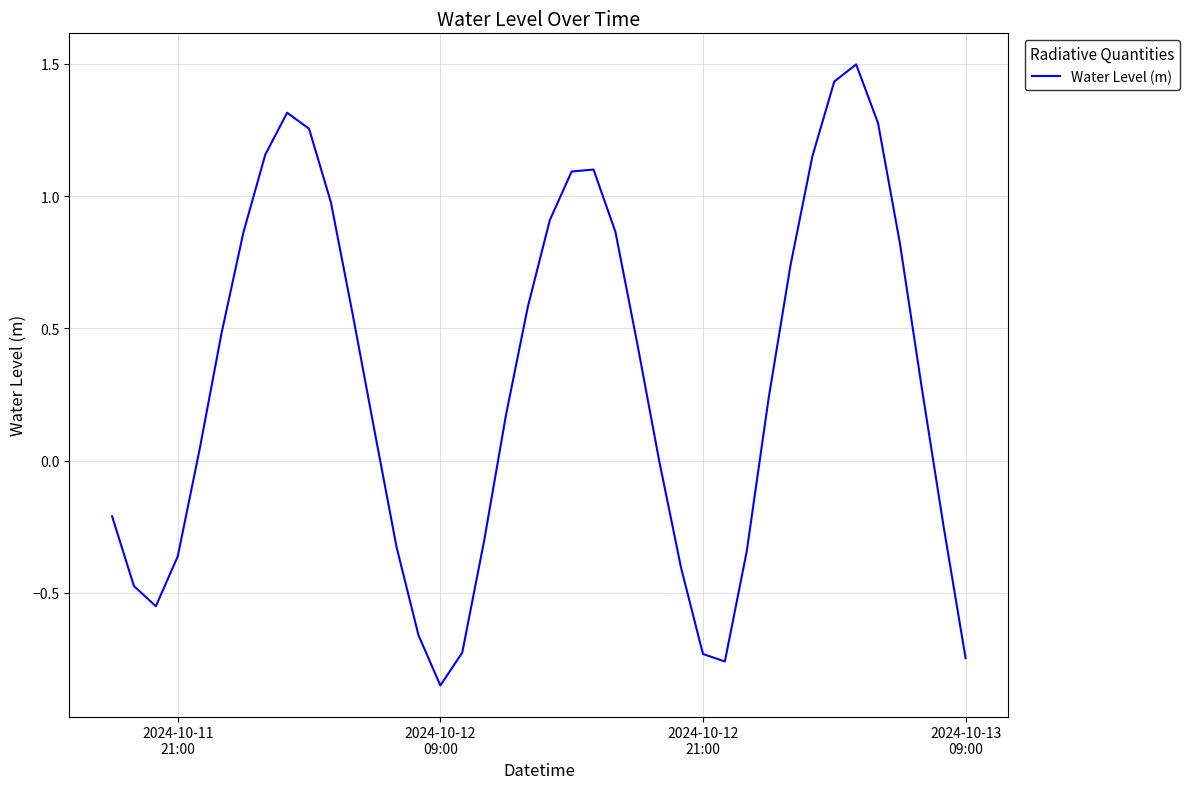

What is the difference between the maximum and minimum values?

2.3